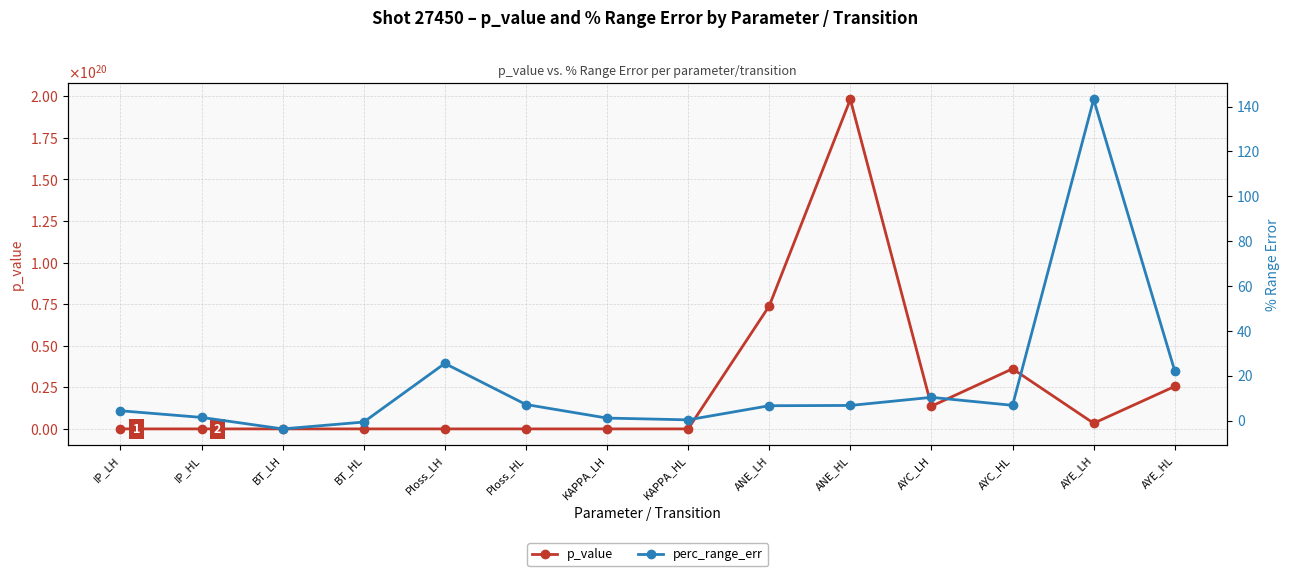

What is the total value across all series at AYE_HL?

25558942556575948800.0